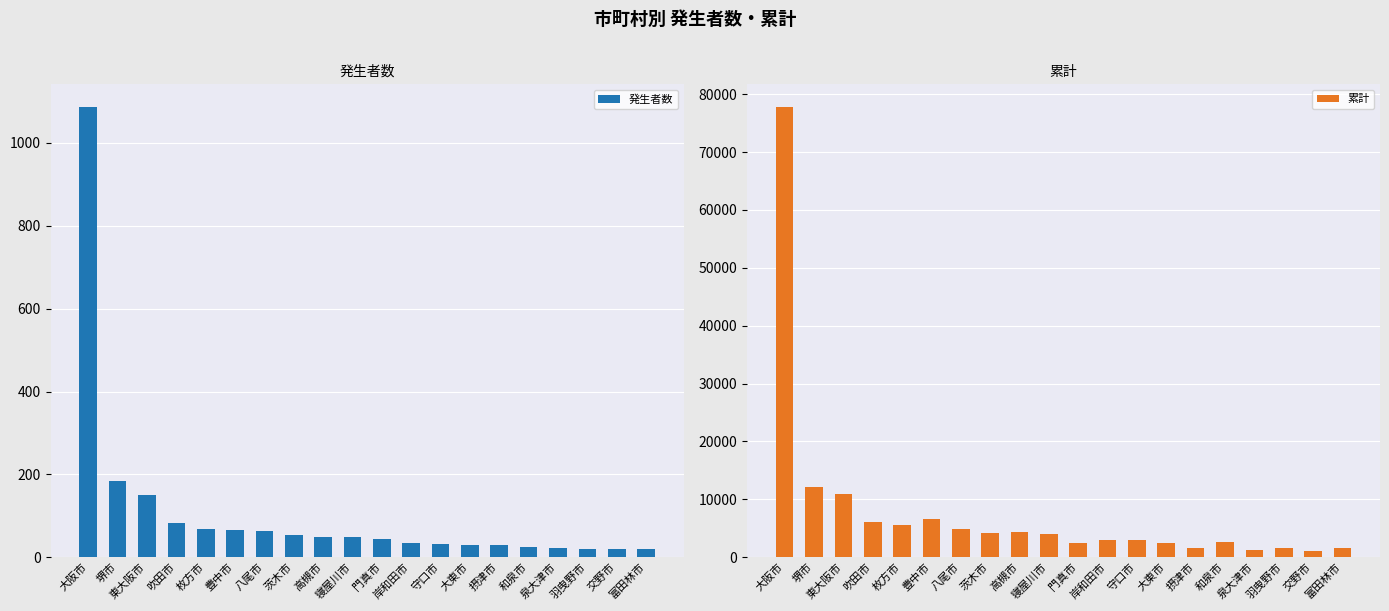

Rank the series by their average value, from highest to lowest.

累計, 発生者数